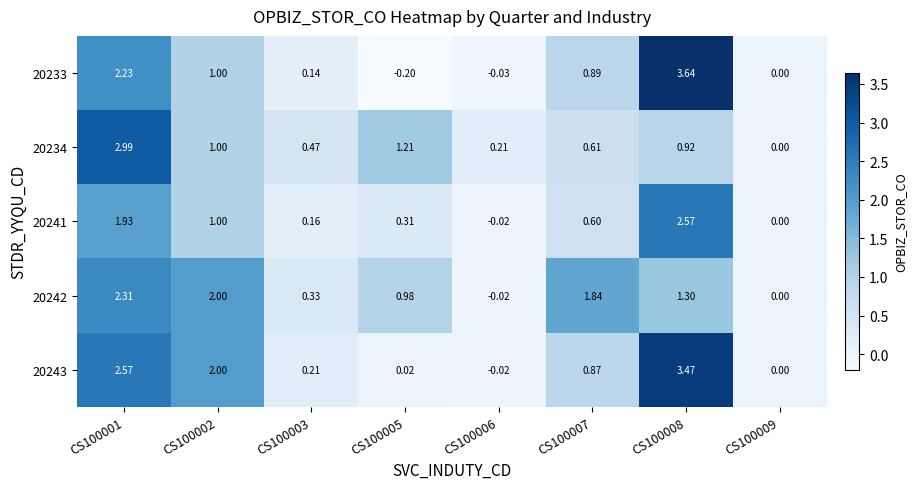

Is the value of 20234 at CS100003 greater than the value of 20241 at CS100003?

Yes